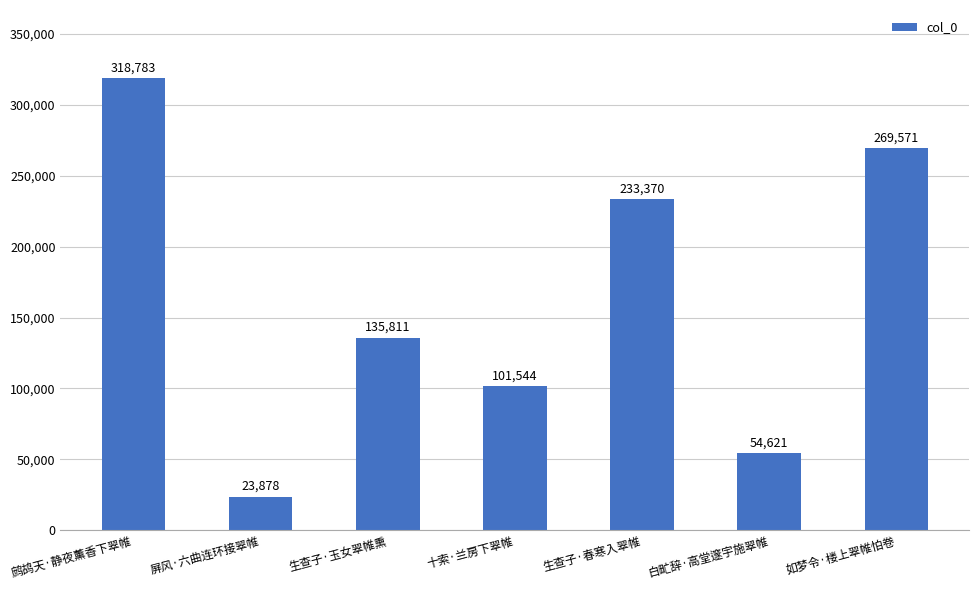

What is the sum of the values at 如梦令·楼上翠帷怕卷 and 生查子·春寒入翠帷?

502941